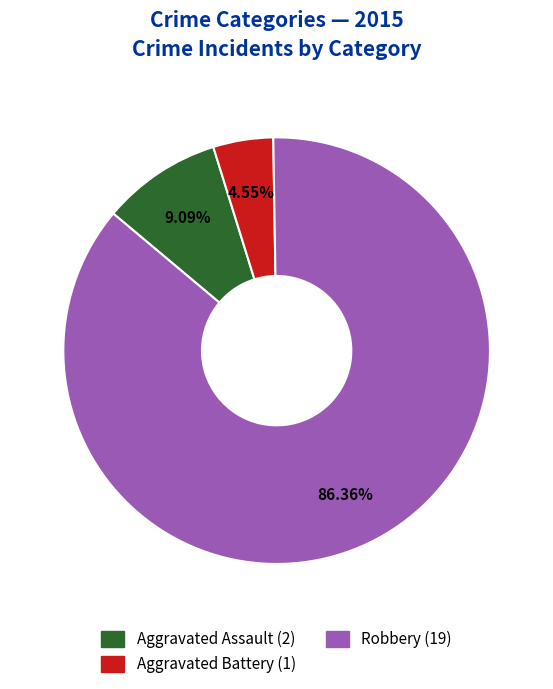

Is there a majority slice in this chart?

Yes